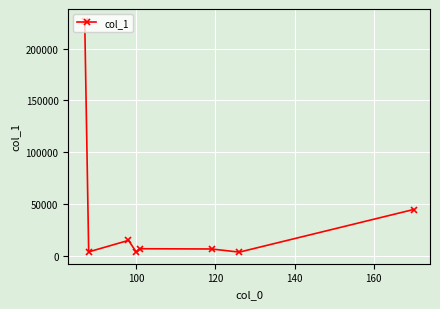

What is the value of the 6th point from the left?

6307.0